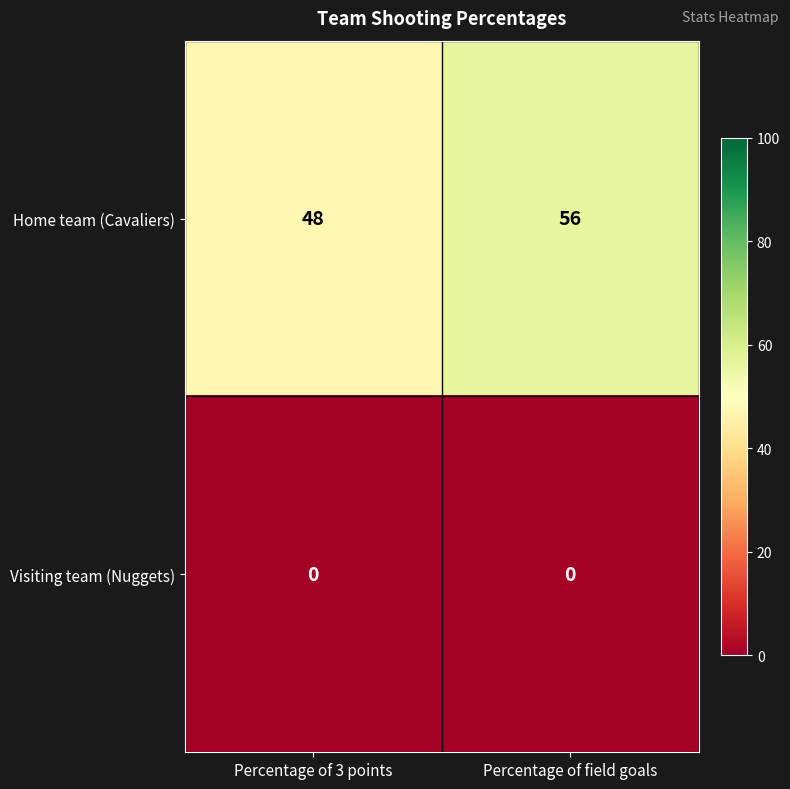

Reading left to right, extract all data points from this chart.

Home team (Cavaliers): 48	56
Visiting team (Nuggets): 0	0